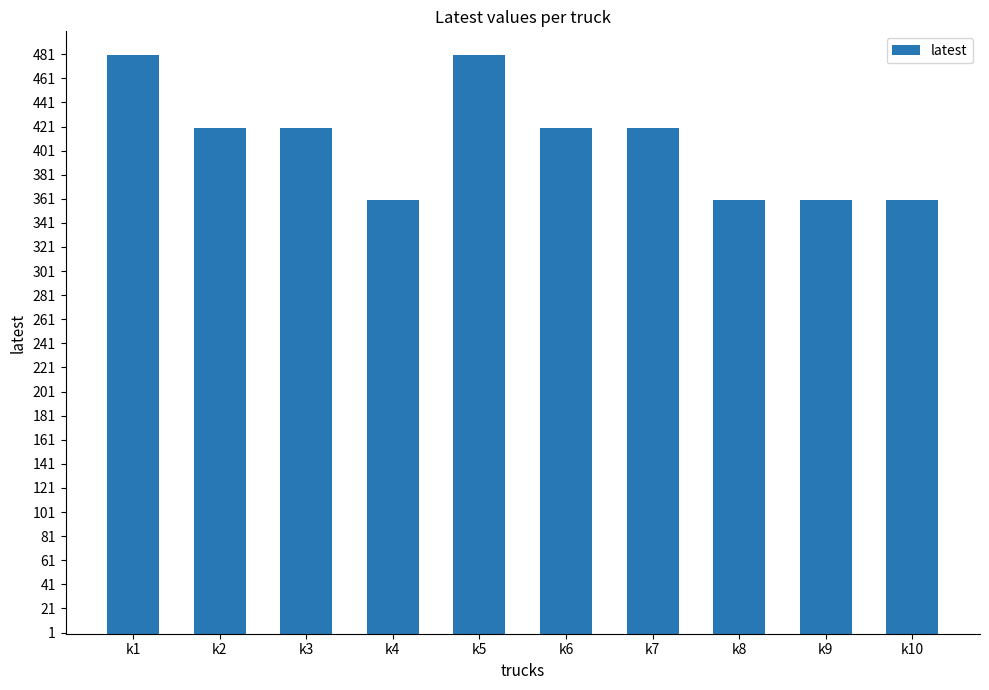

Reading left to right, extract all data points from this chart.

k1=480	k2=420	k3=420	k4=360	k5=480	k6=420	k7=420	k8=360	k9=360	k10=360